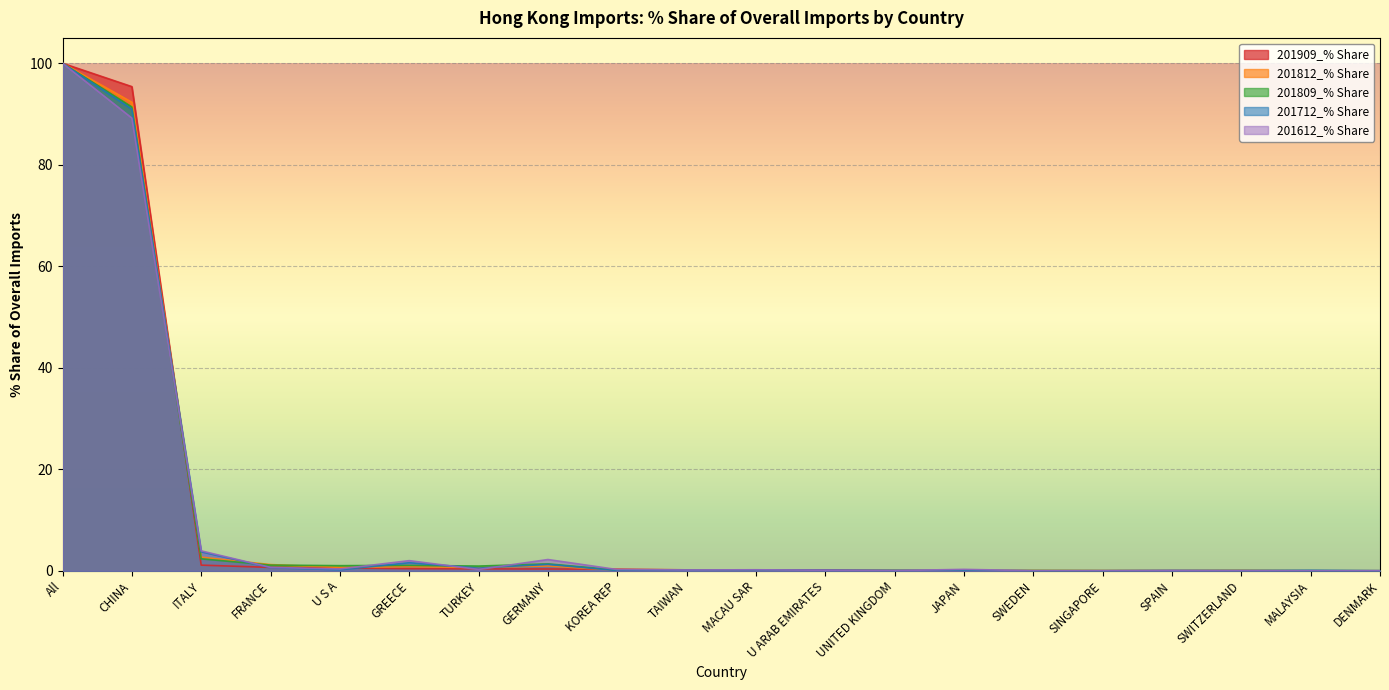

Which series has the largest total across all categories?

201909_% Share